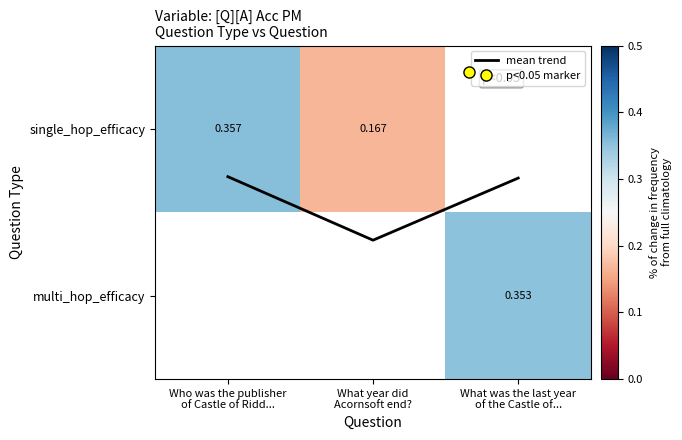

What is the smallest value displayed?

0.2